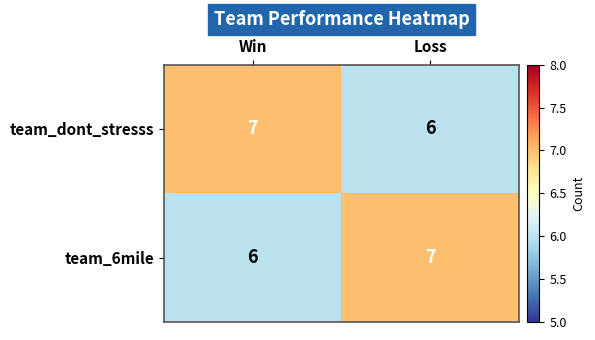

Count the number of data series in this chart.

2